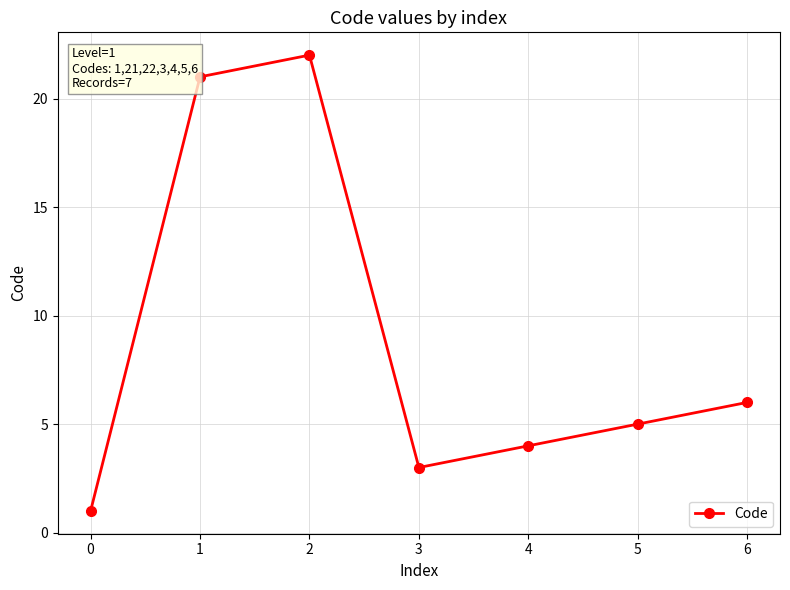

Is it true that the value at 0 is 1?

True